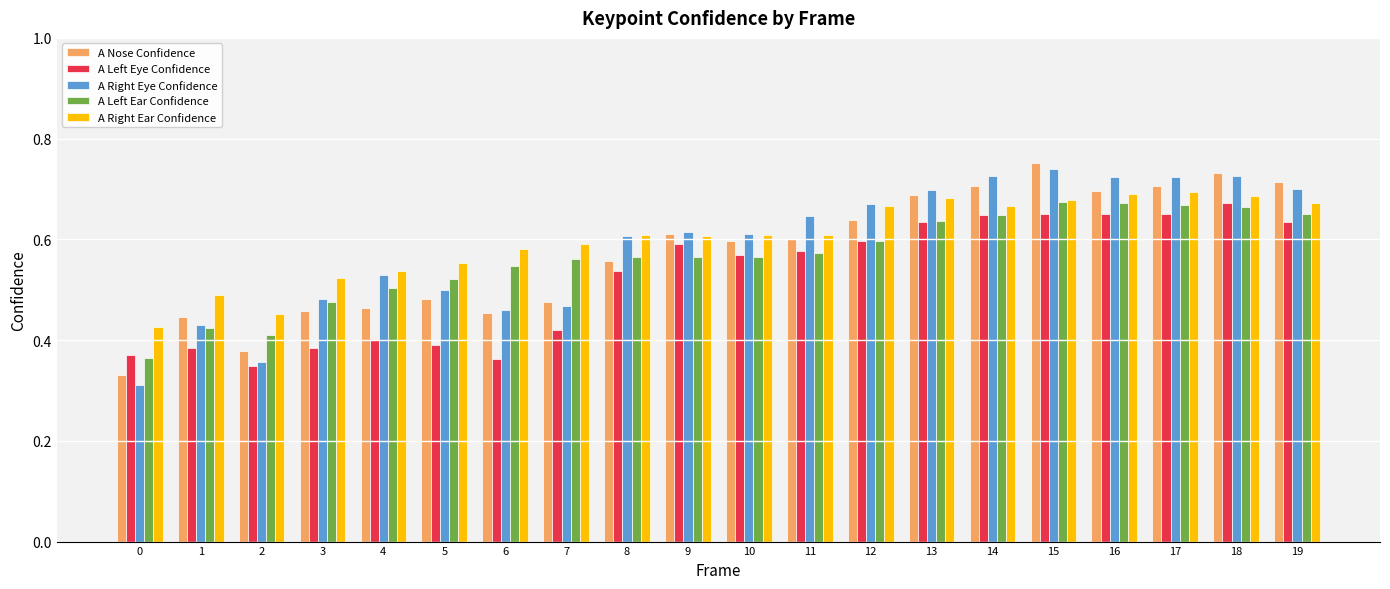

What is the sum of the A Right Eye Confidence values at 5 and 13?

1.2